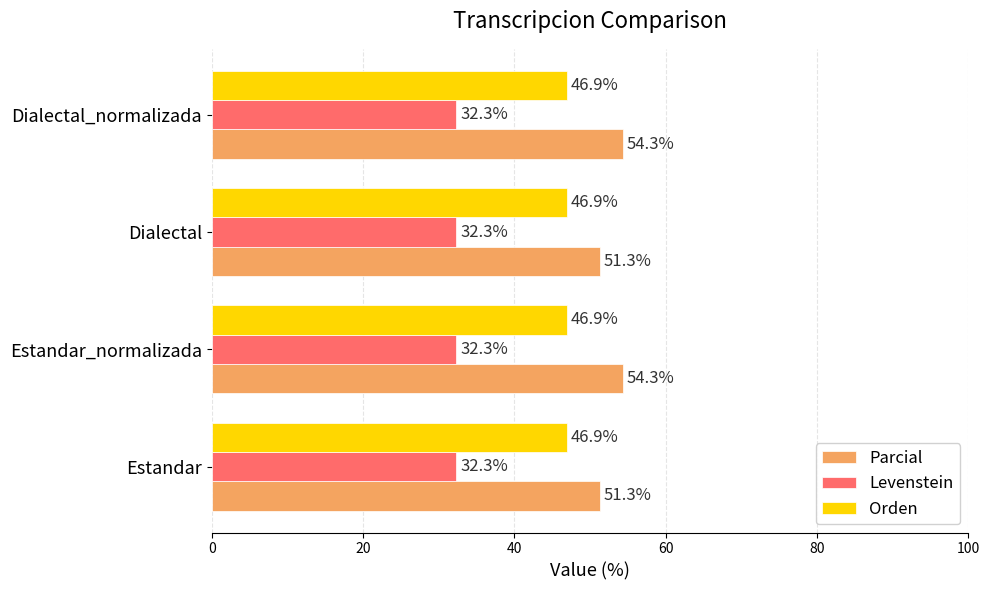

What is the average value of the Levenstein series?

32.3